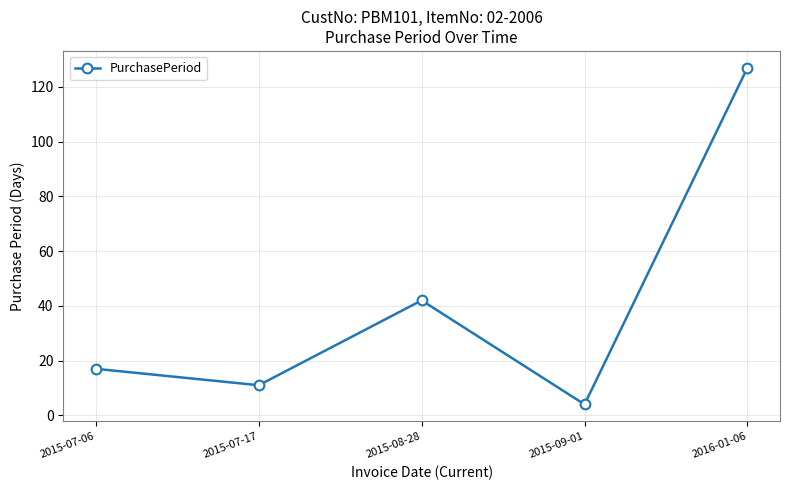

What is the difference between the second highest and second lowest values?

31